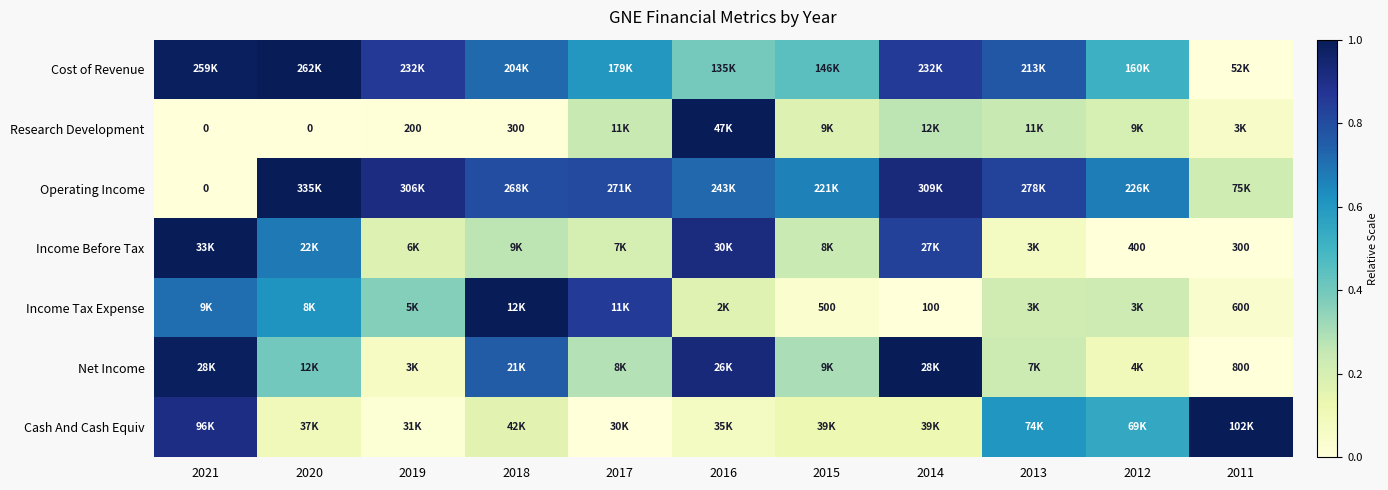

Which series changed the most between 2021 and 2012?

Income Before Tax